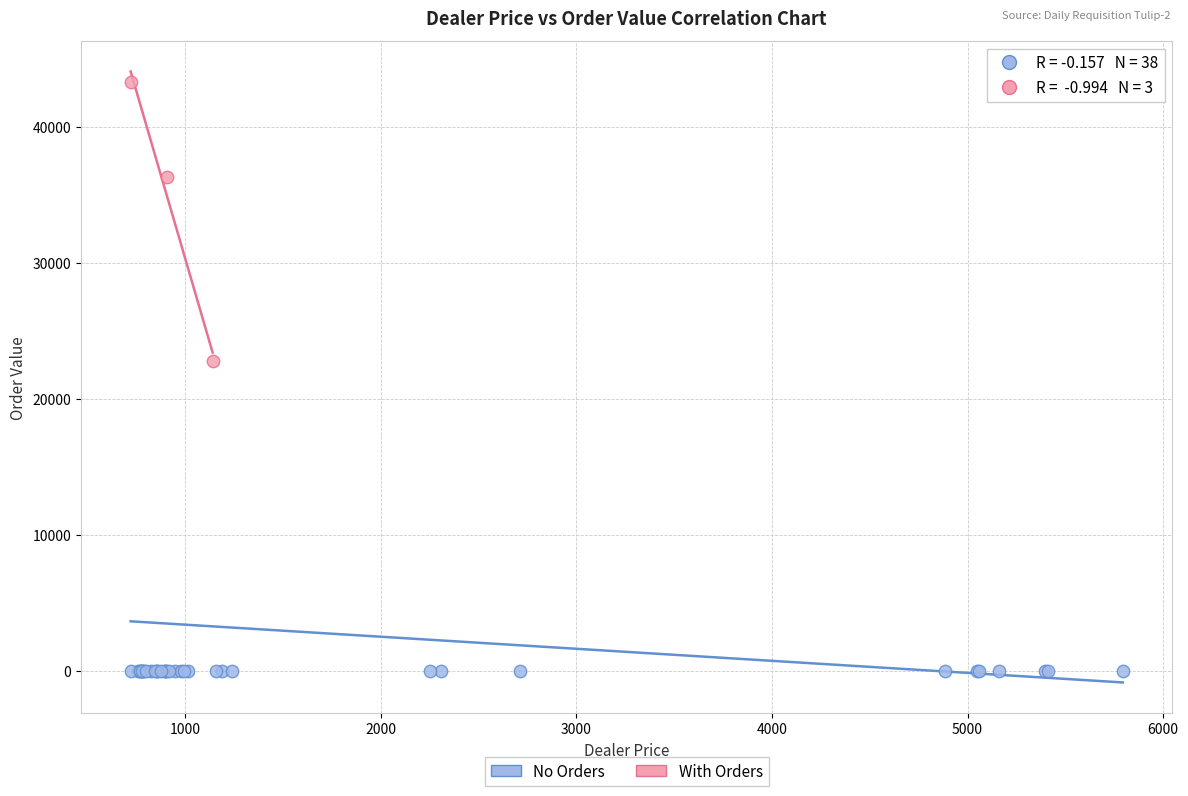

Which series contains the lowest Y value?

No Orders